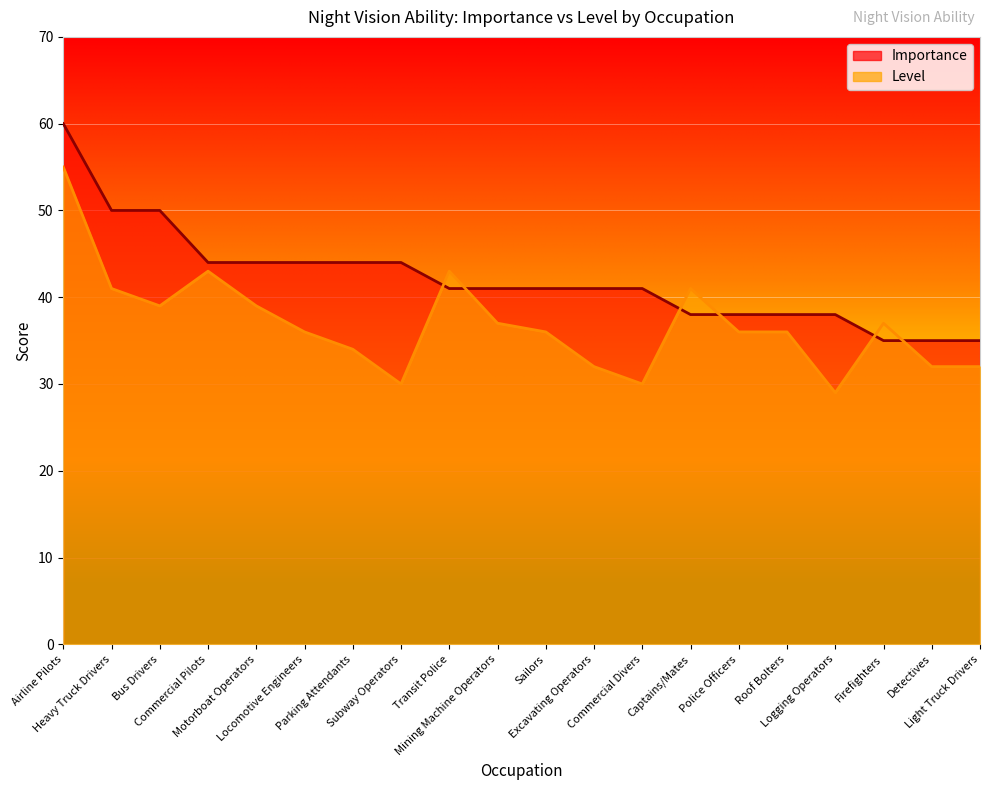

What is the difference between the second highest and minimum values in the Level series?

14